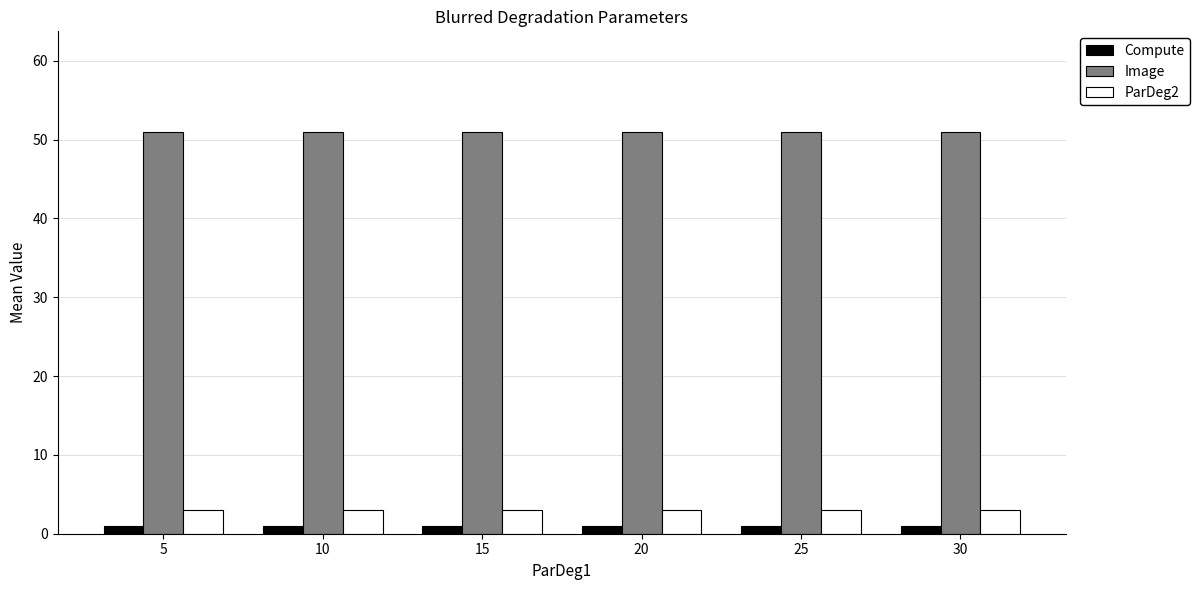

List the series in order of their peak value, lowest first.

Compute, ParDeg2, Image